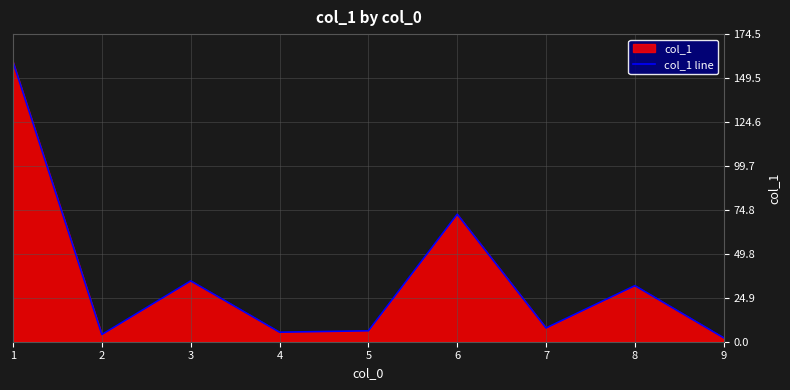

At which category does the chart reach its minimum across all series?

9